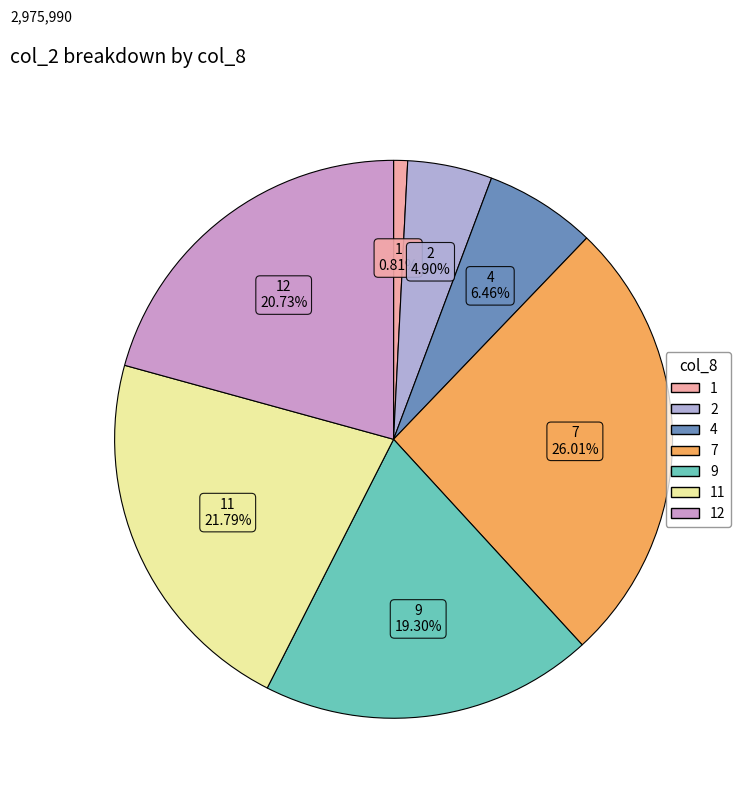

Count the number of slices in the pie.

7